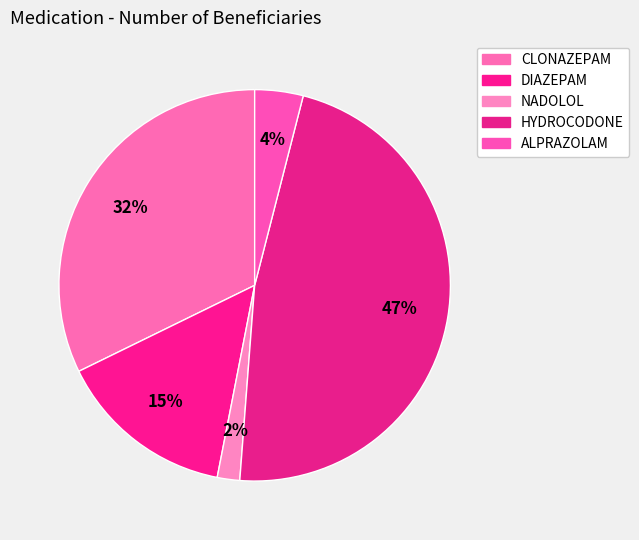

Count the number of slices in the pie.

5